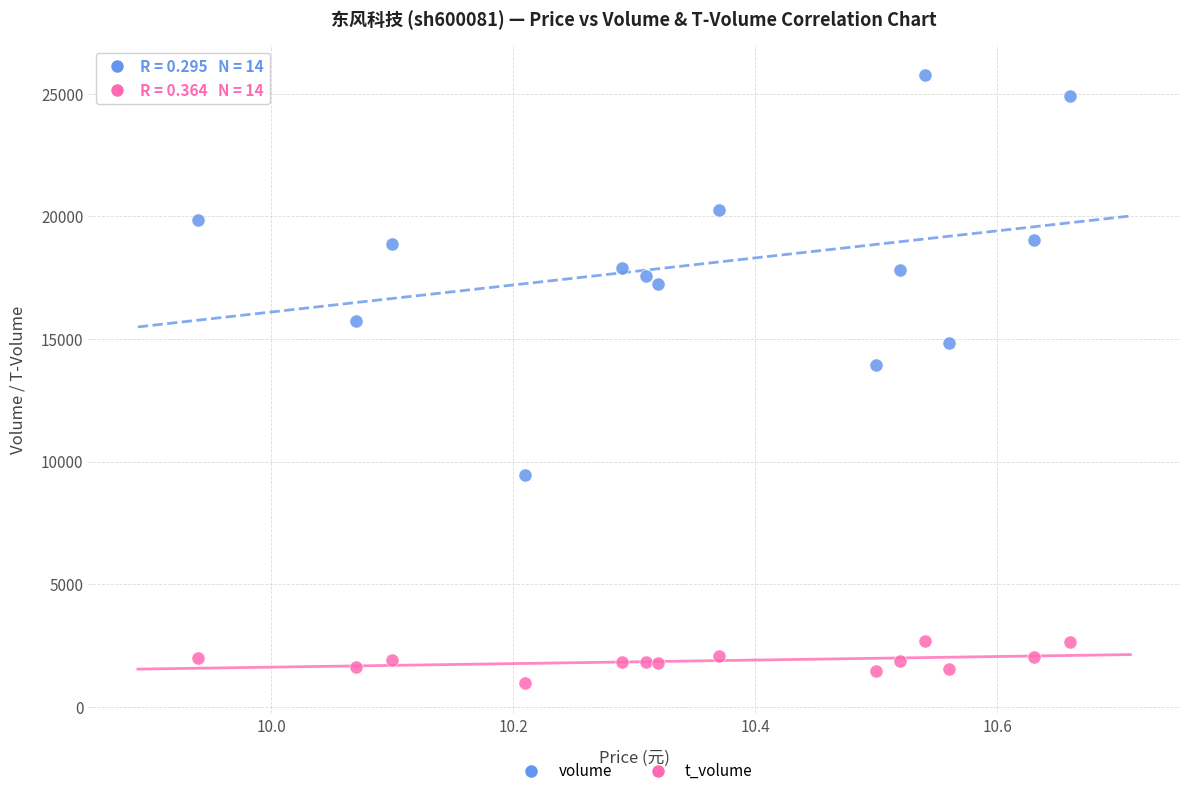

Which series has the widest spread of Y values?

volume